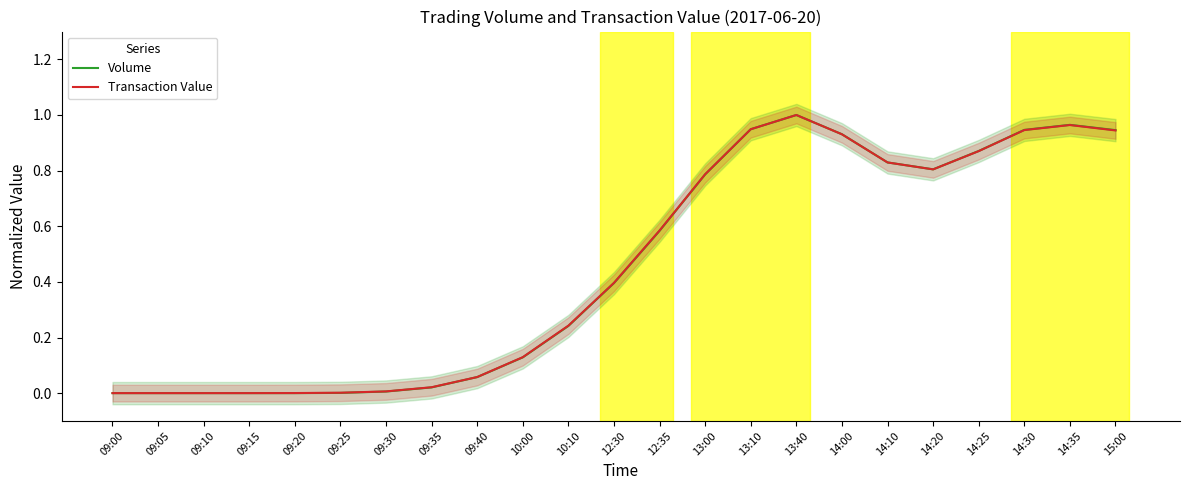

List the labels in order of Transaction Value value, largest first.

13:40, 14:35, 13:10, 14:30, 15:00, 14:00, 14:25, 14:10, 14:20, 13:00, 12:35, 12:30, 10:10, 10:00, 09:40, 09:35, 09:30, 09:25, 09:20, 09:15, 09:00, 09:05, 09:10